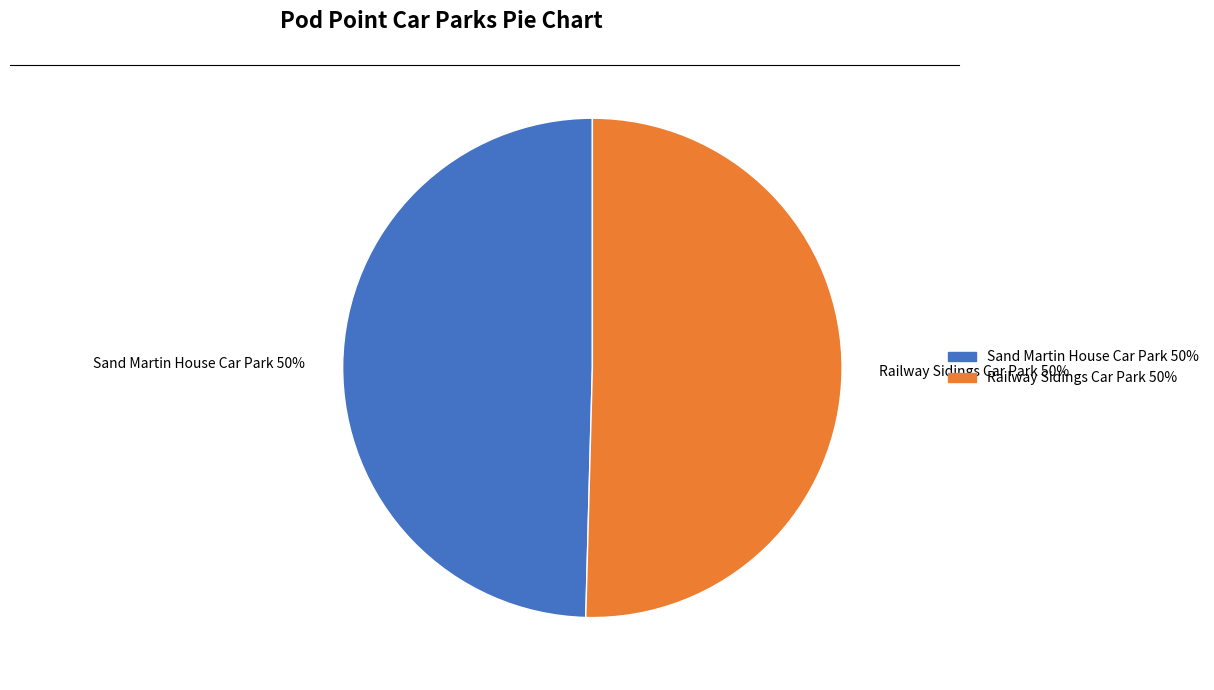

How many segments does this pie chart have?

2